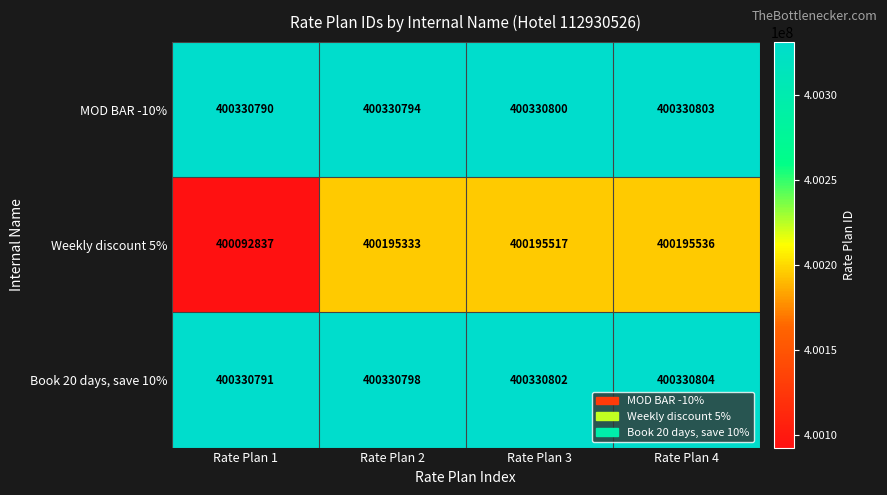

What is the spread (max minus min) of values at Rate Plan 4?

135268